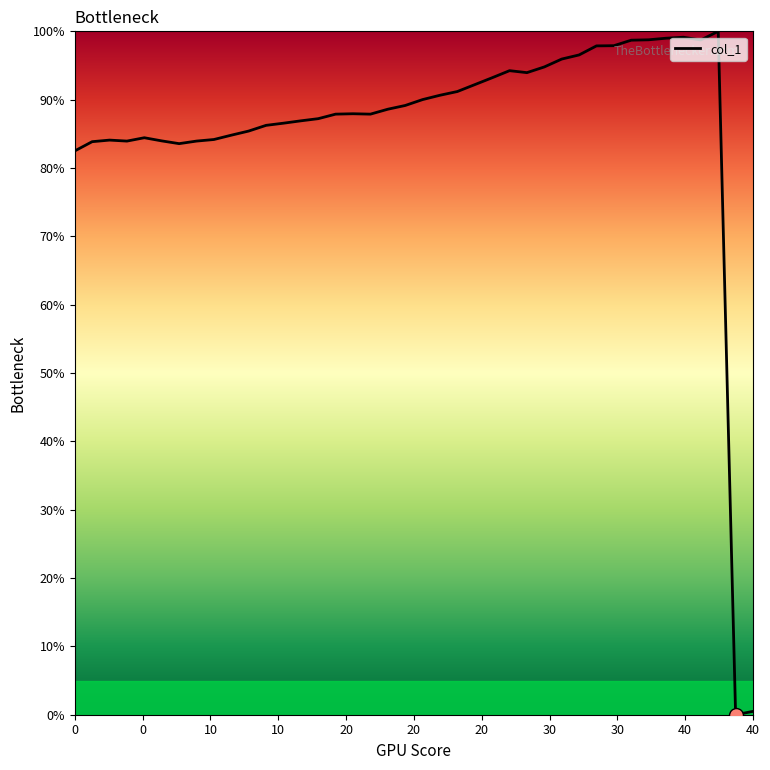

What is the maximum value shown in the chart?

100.0